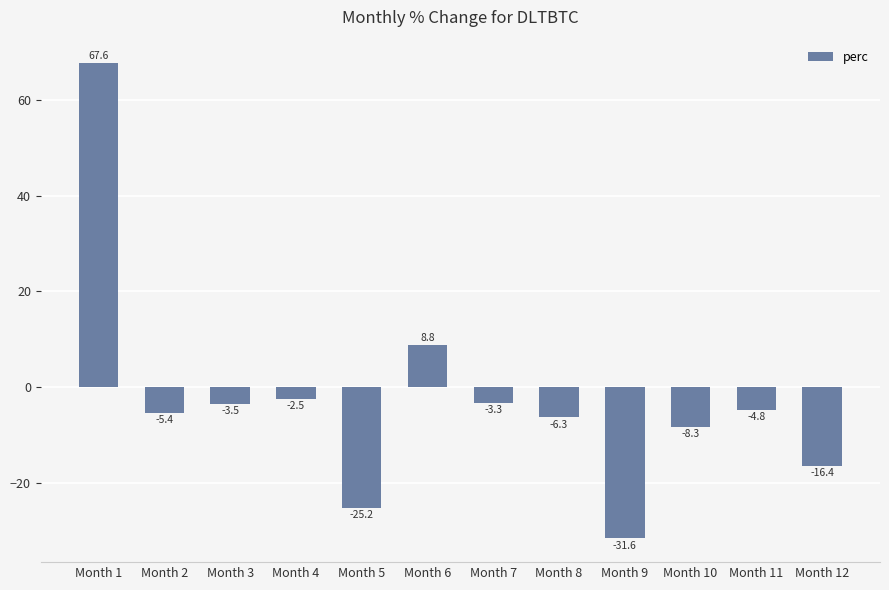

Reading left to right, list all the values displayed in this chart.

67.6	-5.4	-3.5	-2.5	-25.2	8.8	-3.3	-6.3	-31.6	-8.3	-4.8	-16.4